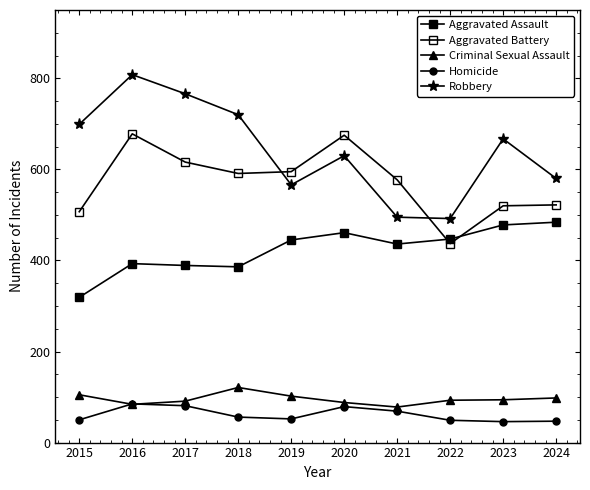

Reading left to right, list all the values displayed in this chart.

Aggravated Assault: 319	393	389	386	445	461	436	447	478	484
Aggravated Battery: 507	678	616	591	595	675	577	437	520	522
Criminal Sexual Assault: 105	84	91	121	102	88	78	93	94	98
Homicide: 50	85	81	56	52	79	69	49	46	47
Robbery: 699	808	766	720	566	630	495	492	667	580